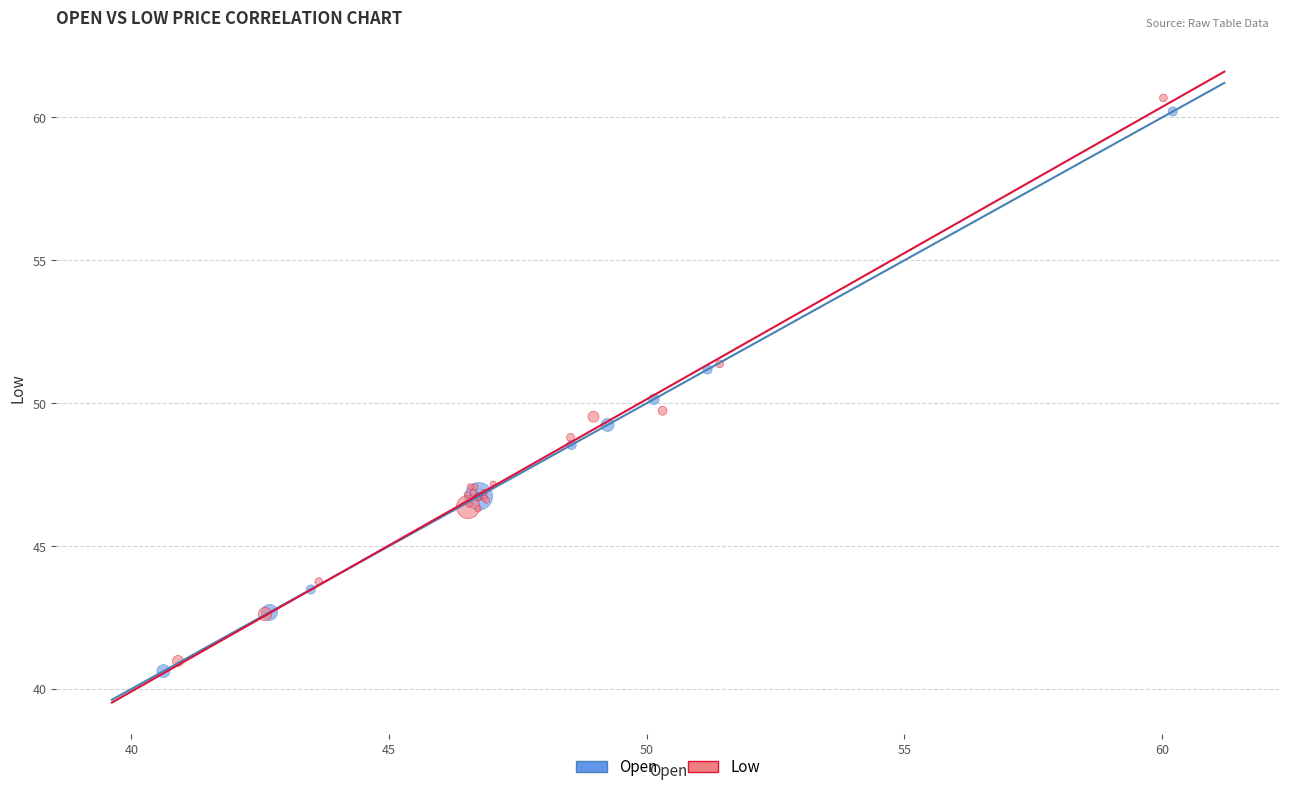

What are all the series names shown in the legend?

Open, Low